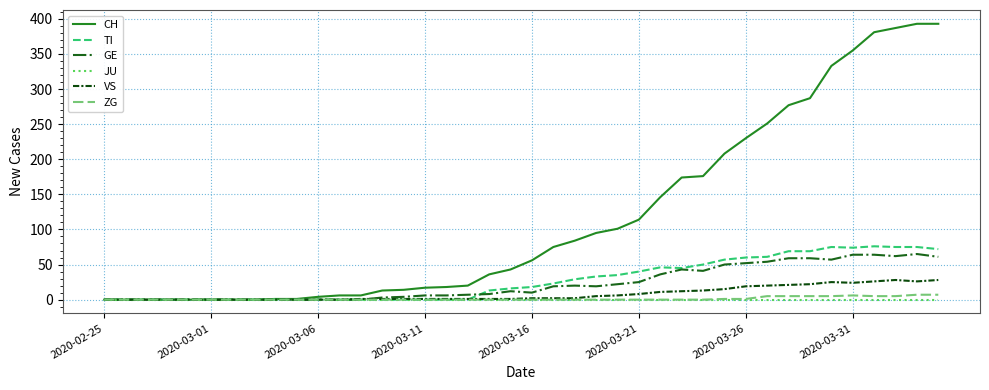

Which series has the largest total across all categories?

CH